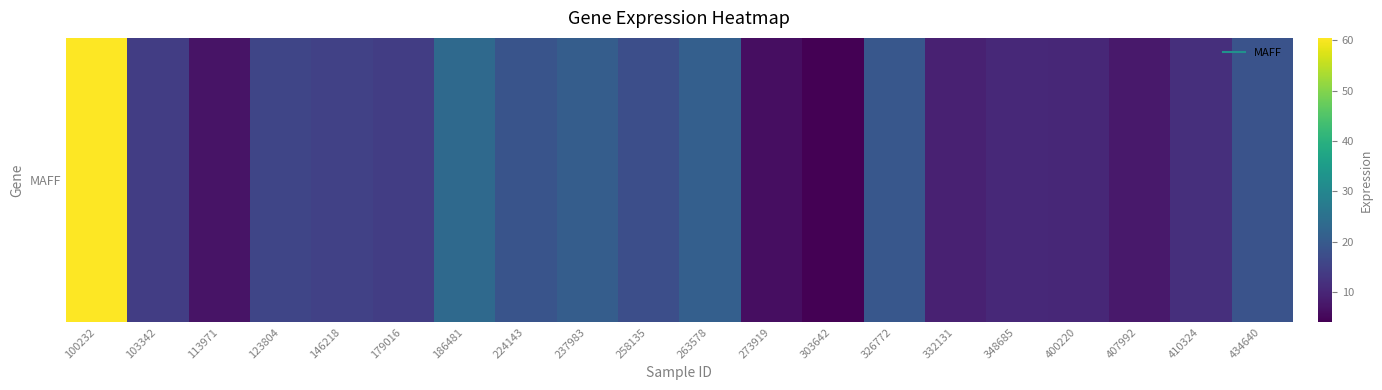

What is the change in value from 146218 to 303642?

-10.9